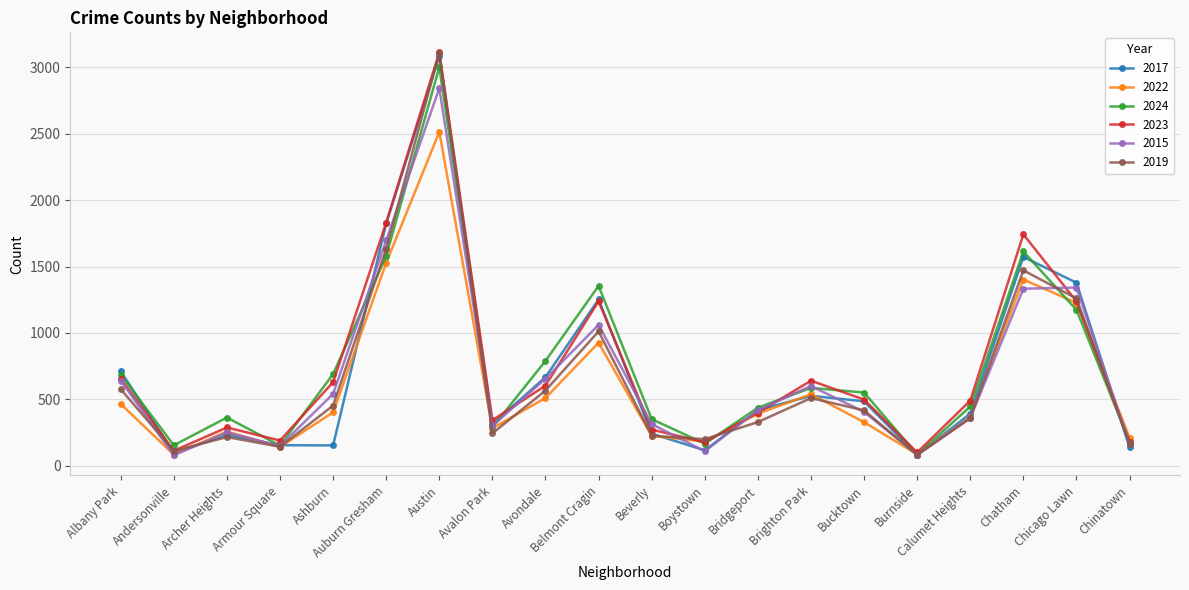

Where is the first local minimum for 2022?

Andersonville